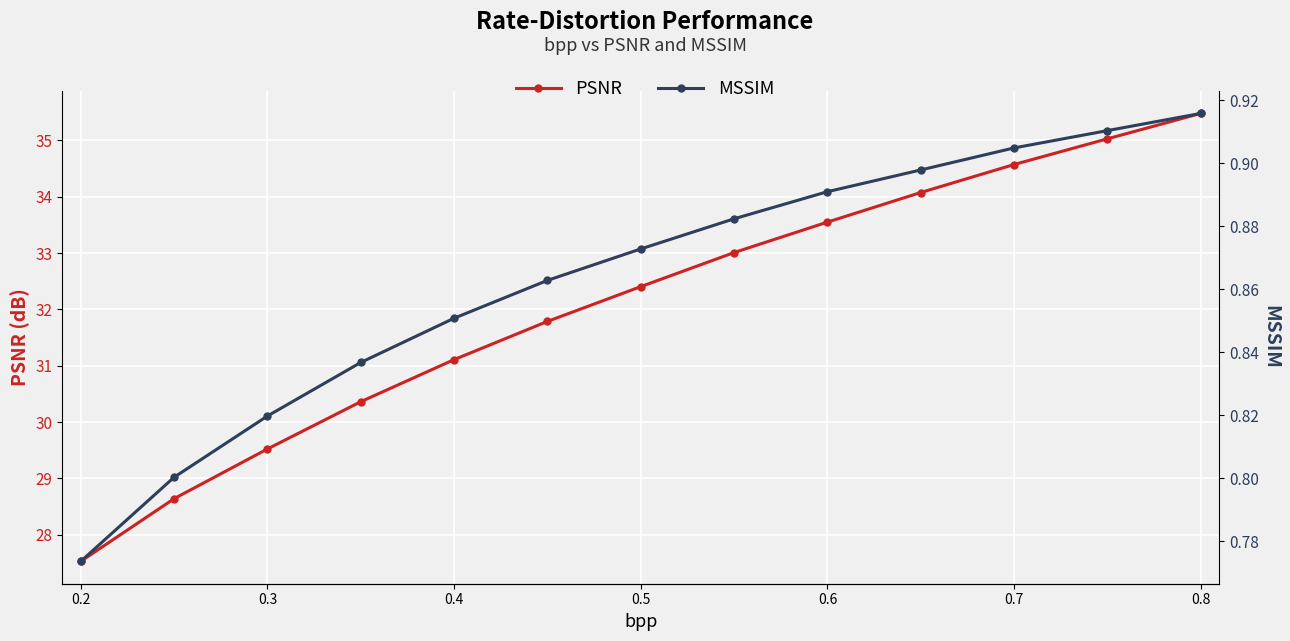

Count the MSSIM values in the range 0 to 1.

13